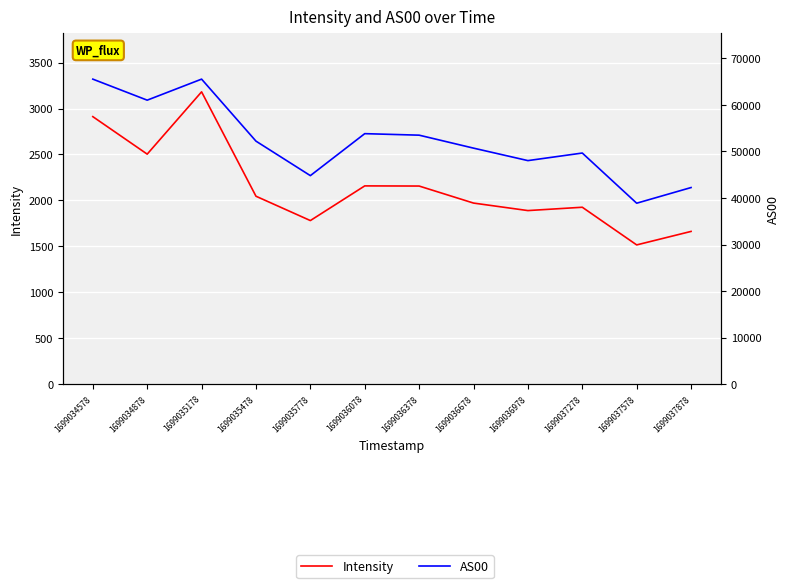

What is the sum of the Intensity values at 1699036978 and 1699034578?

4801.2